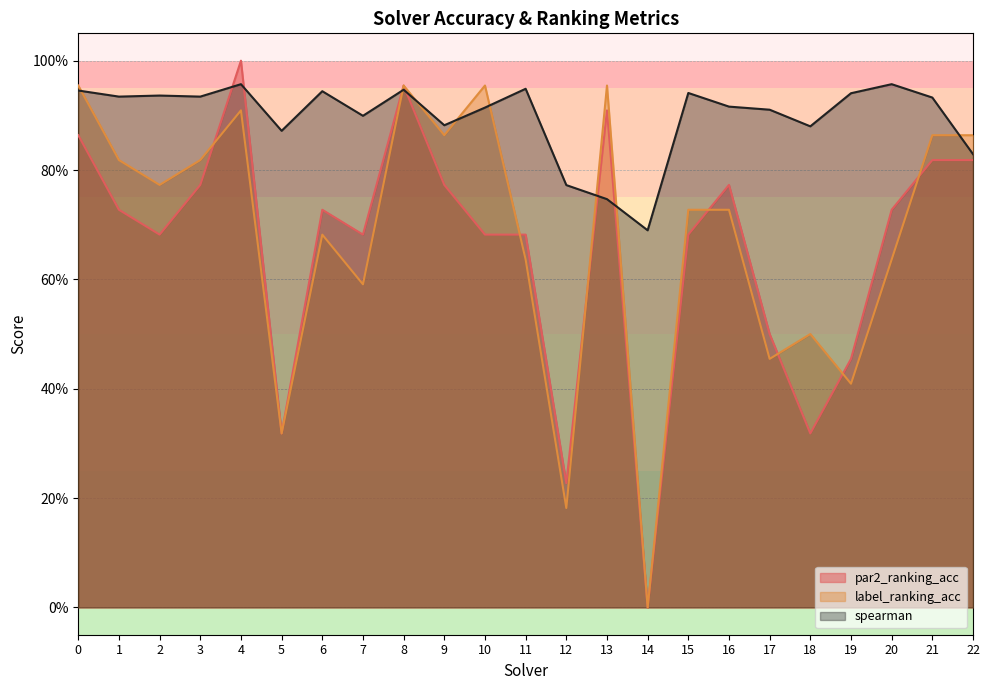

After their last crossing, which series has the higher values: par2_ranking_acc or label_ranking_acc?

label_ranking_acc